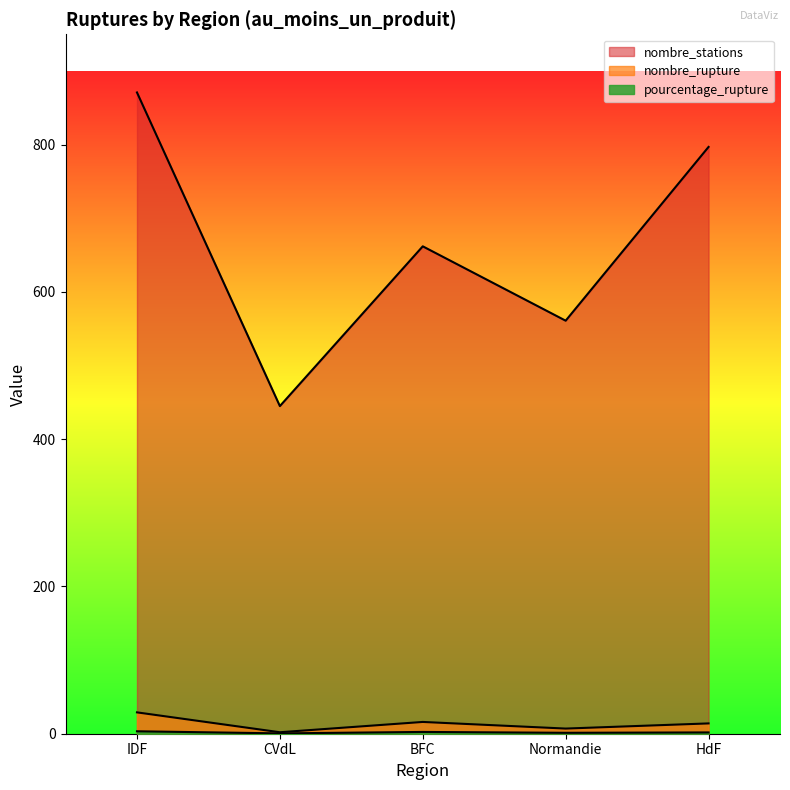

Reading left to right, transcribe all the data shown in this chart.

pourcentage_rupture: IDF=3.3	CVdL=0.5	BFC=2.4	Normandie=1.2	HdF=1.8
nombre_rupture: IDF=29.0	CVdL=2.0	BFC=16.0	Normandie=7.0	HdF=14.0
nombre_stations: IDF=871.0	CVdL=445.0	BFC=662.0	Normandie=561.0	HdF=797.0